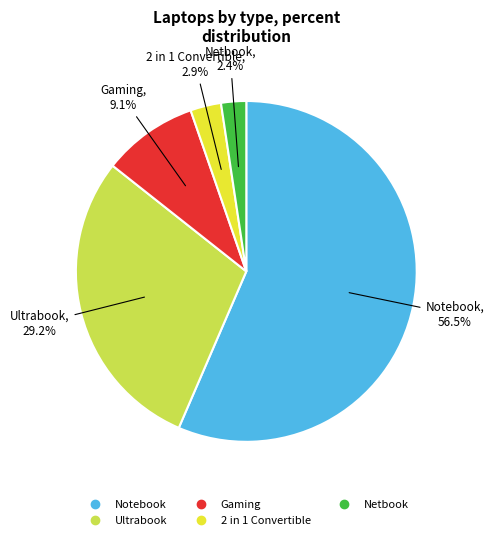

Approximately how many times larger is the value at Netbook compared to Gaming?

0.3